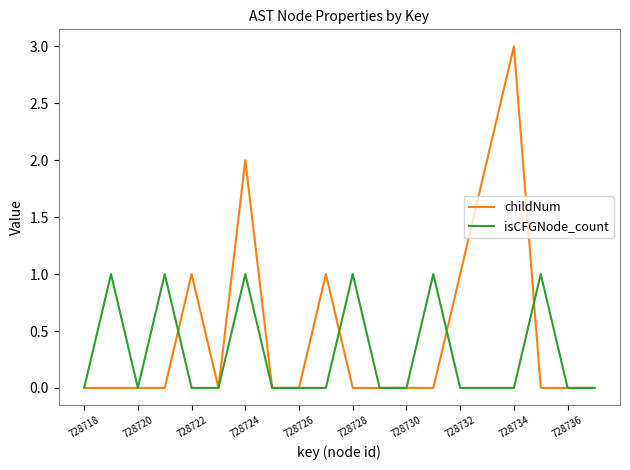

Which series has the widest spread of values?

childNum